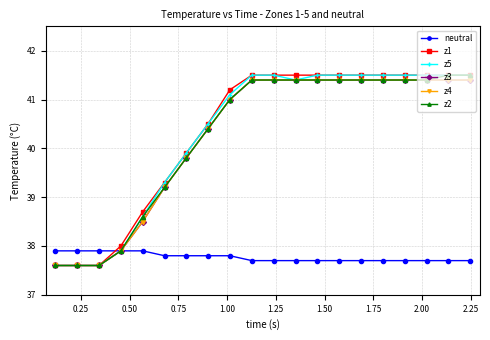

Is this an area chart (filled region under the line)?

No